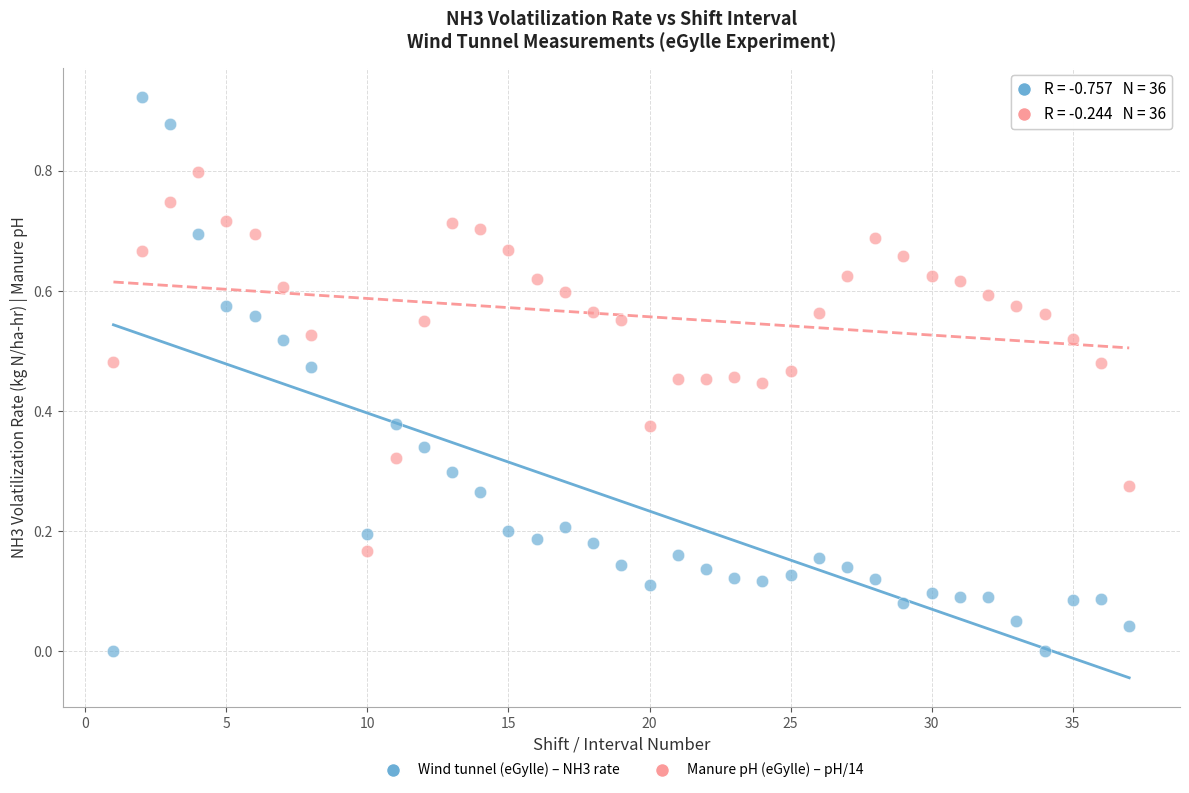

How many data points are displayed?

72